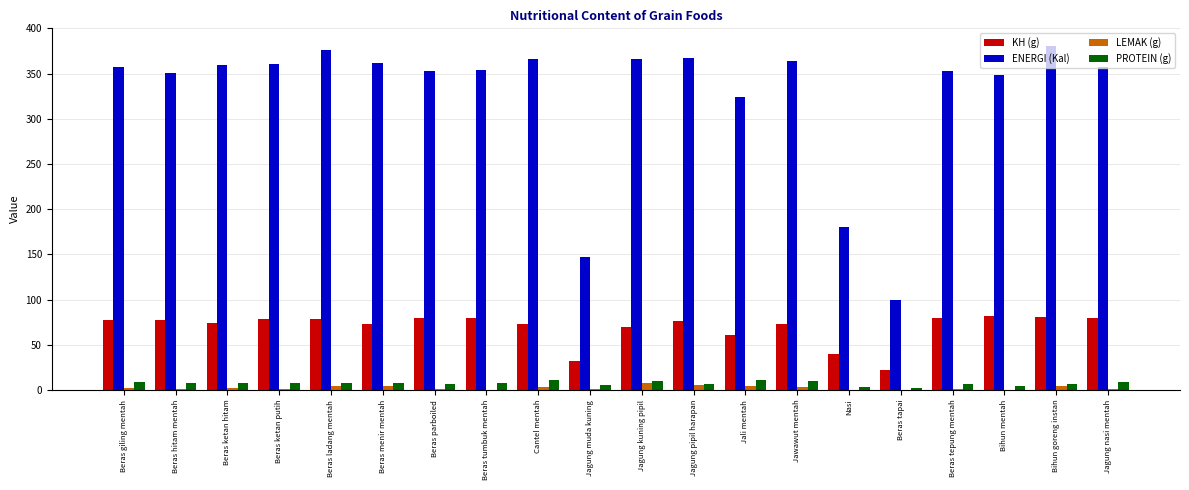

The value of PROTEIN (g) at Cantel mentah is 11.0. True or false?

True